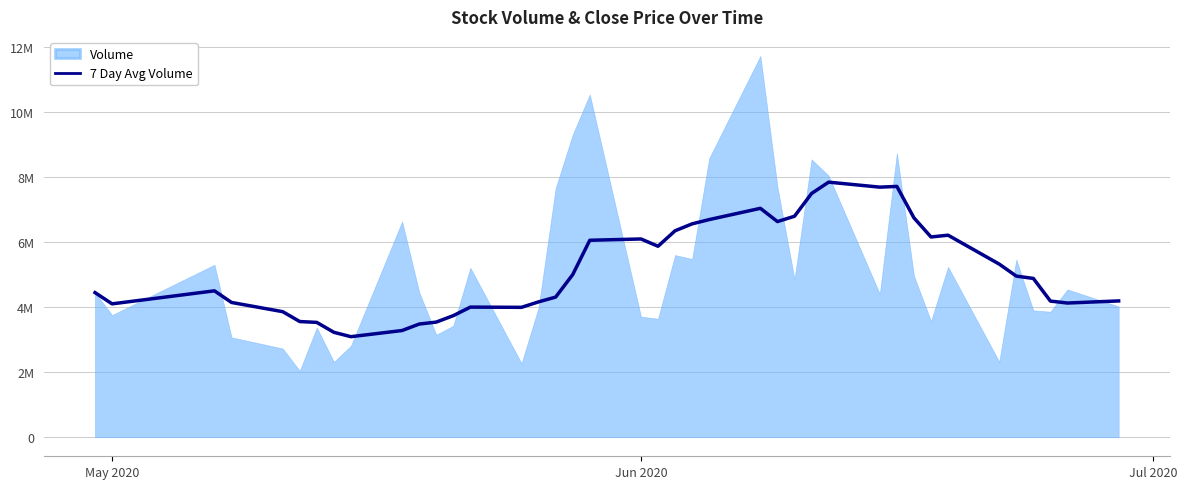

What is the sum of all values?

205653833.1